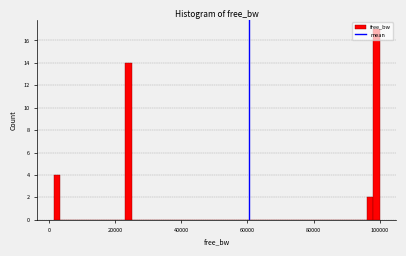

Read against the x-axis, roughly where is the centre of the tallest bar?

100000